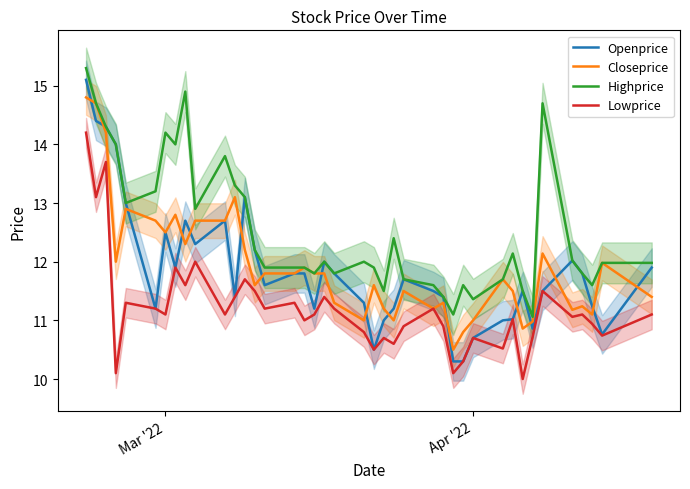

Rank the series by their maximum value, from highest to lowest.

Highprice, Openprice, Closeprice, Lowprice